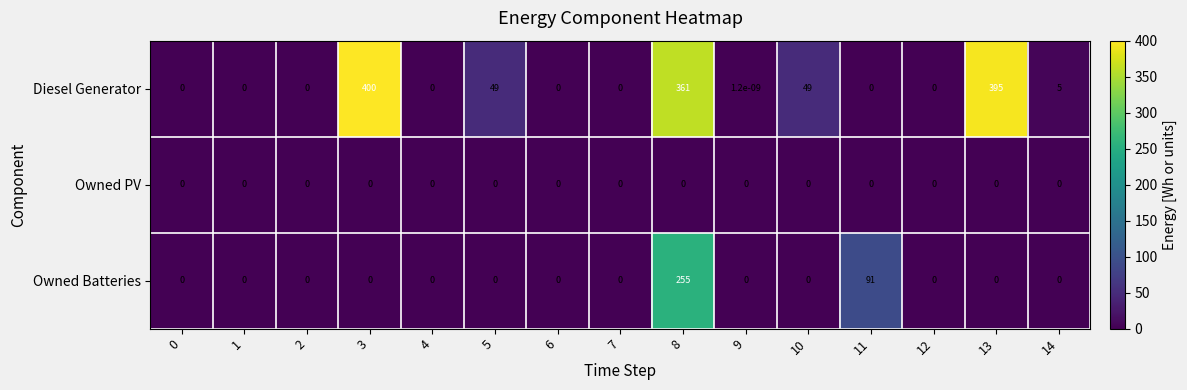

Rank the series by their average value, from lowest to highest.

Owned PV, Owned Batteries, Diesel Generator